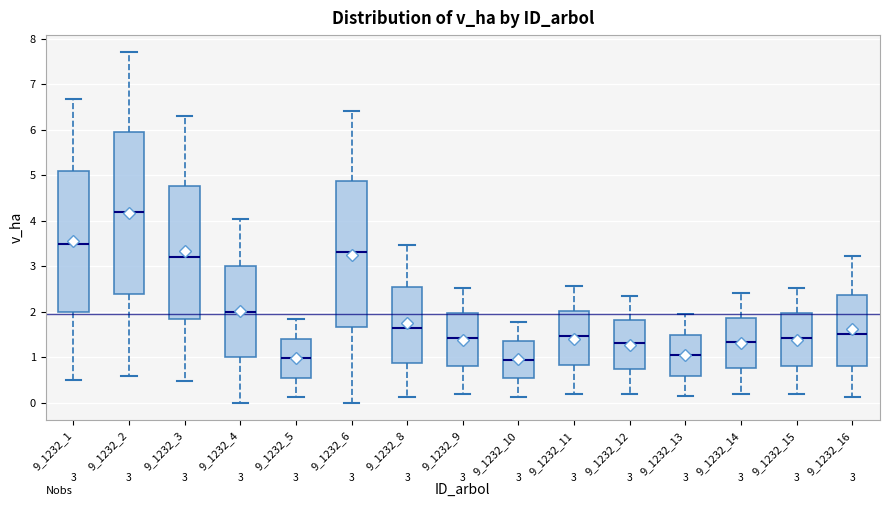

Which box has the highest median line?

9_1232_2